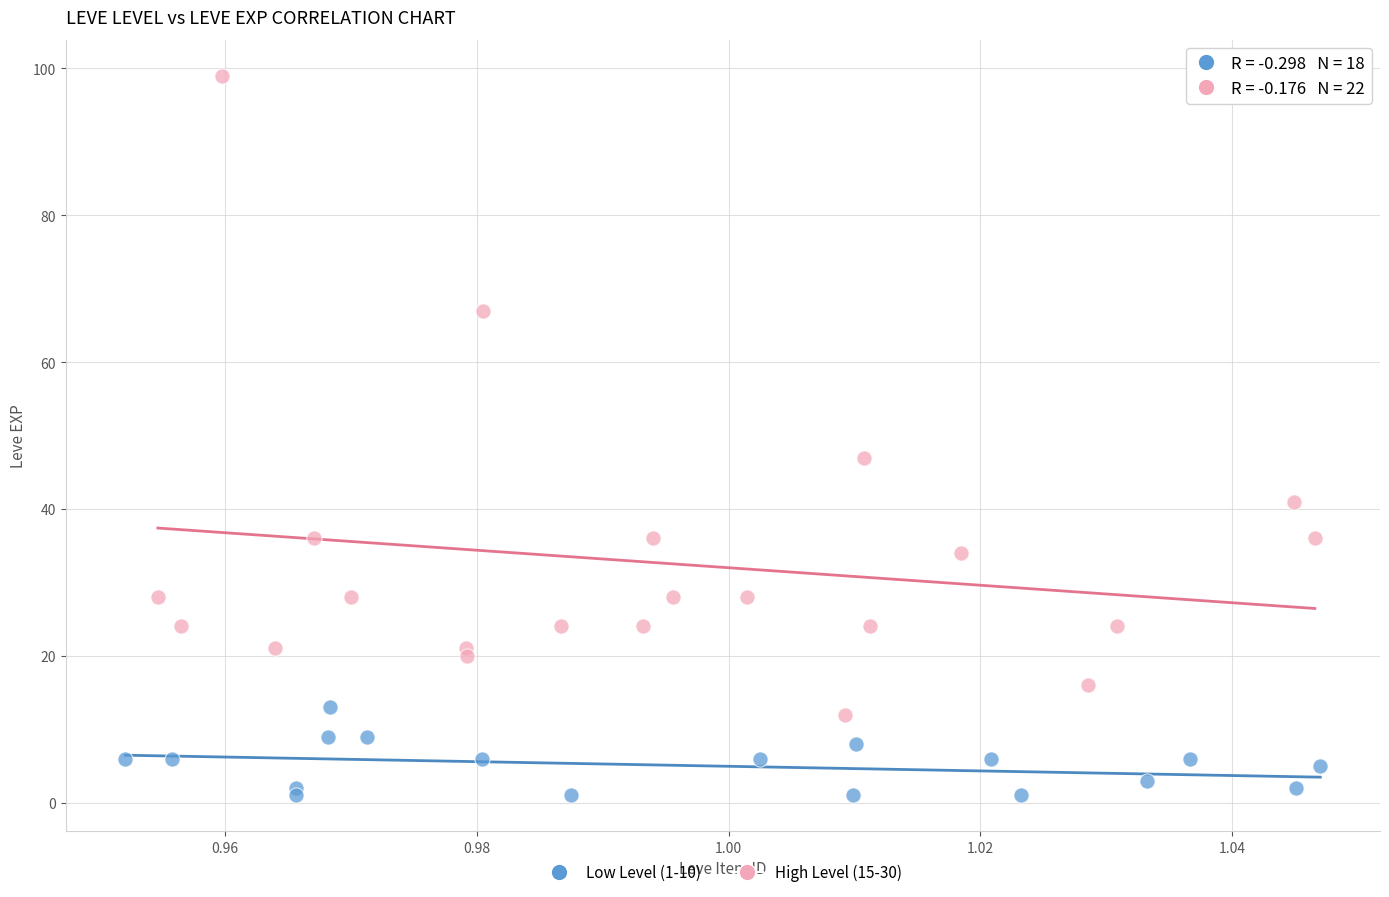

Which series has the widest spread of Y values?

High Level (15-30)